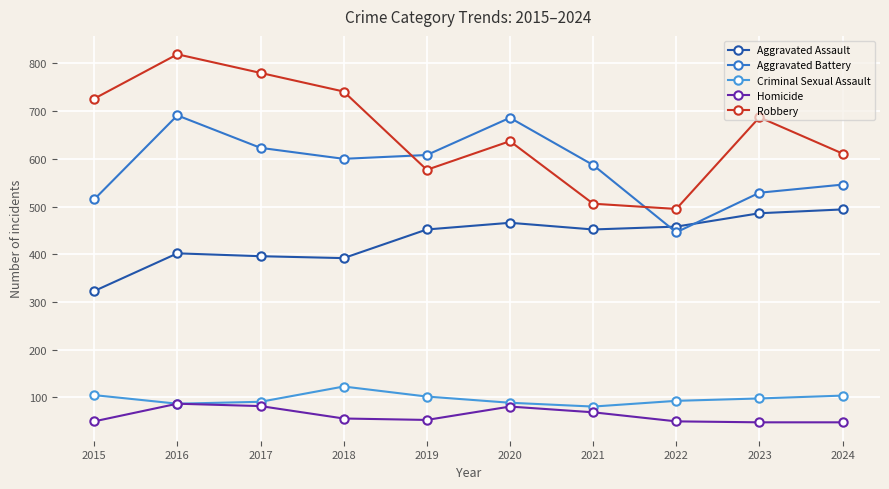

What is the minimum value for Aggravated Battery?

446